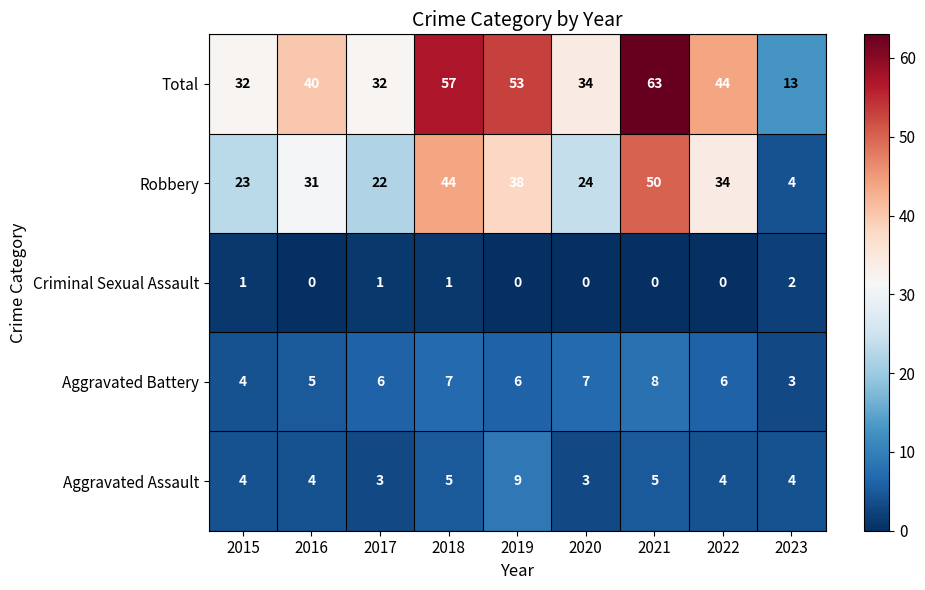

Rank the series by their maximum value, from lowest to highest.

Criminal Sexual Assault, Aggravated Battery, Aggravated Assault, Robbery, Total